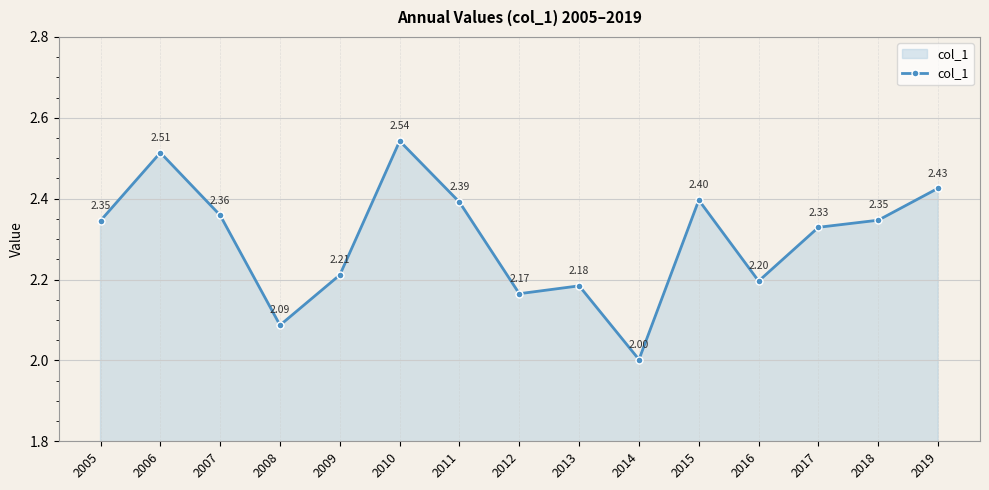

How many points are higher than both their immediate neighbors (excluding endpoints)?

4